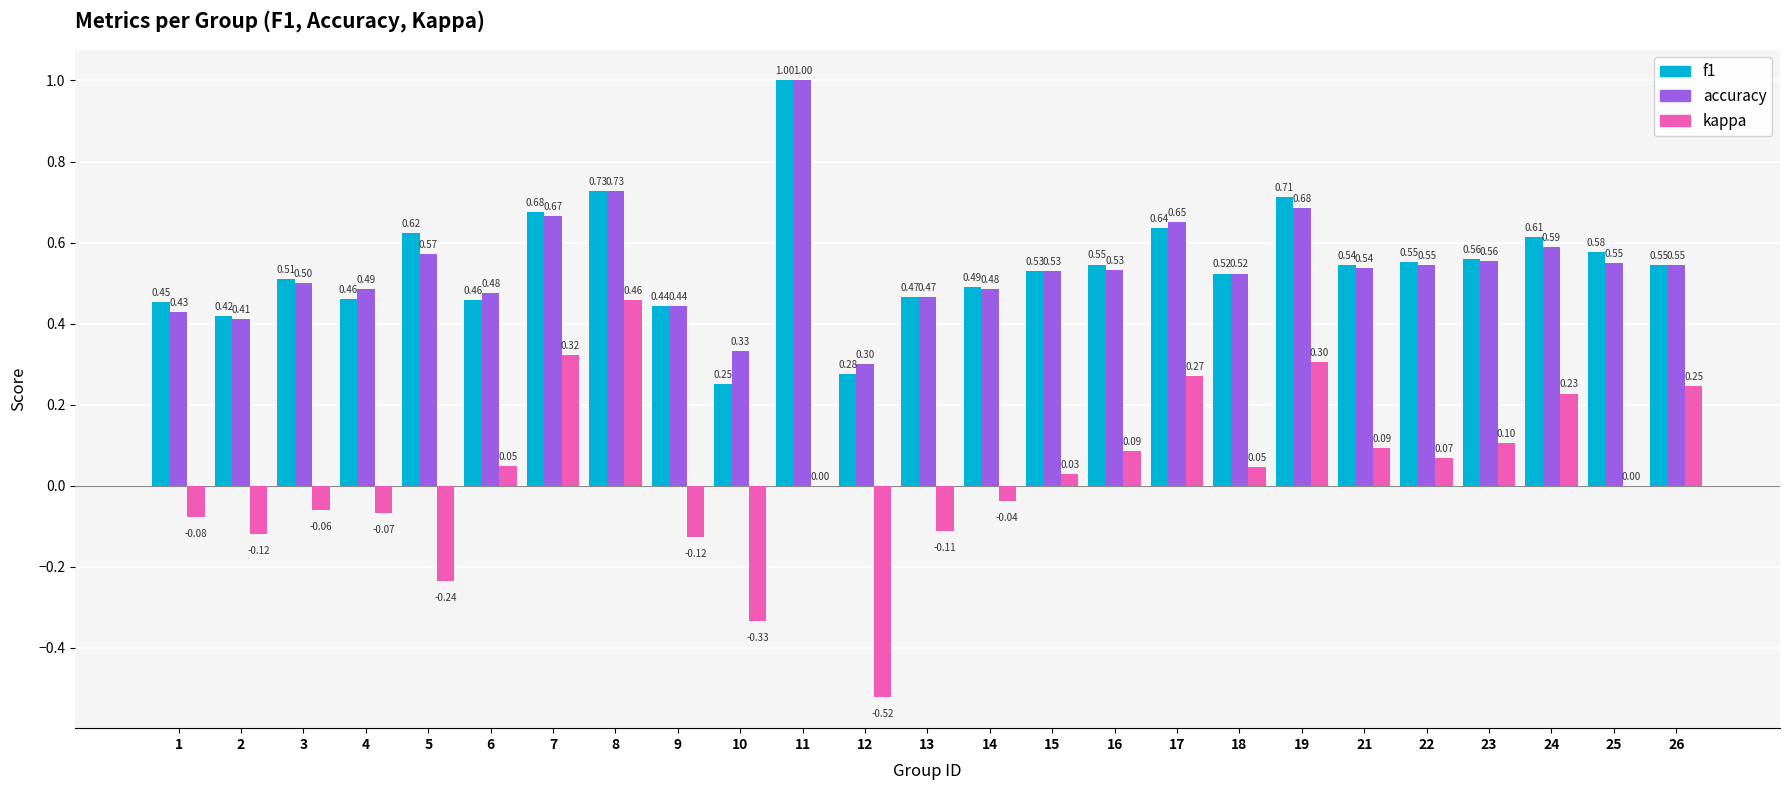

What is the sum of the kappa values at 21 and 11?

0.1